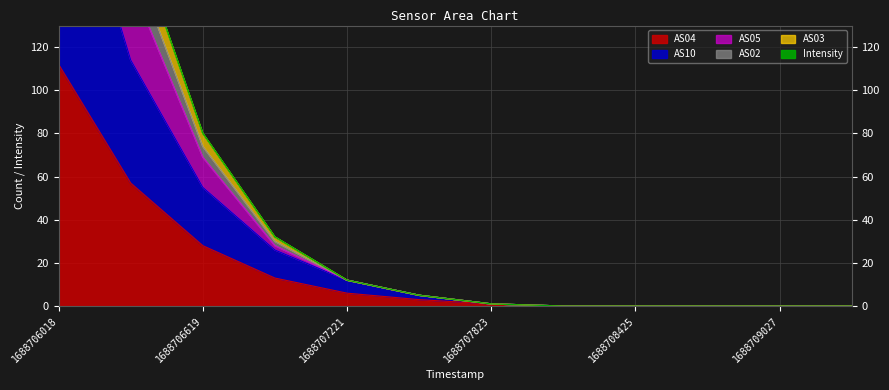

At 1688708726, list the series in order from largest to smallest.

AS02, AS04, AS10, AS05, AS03